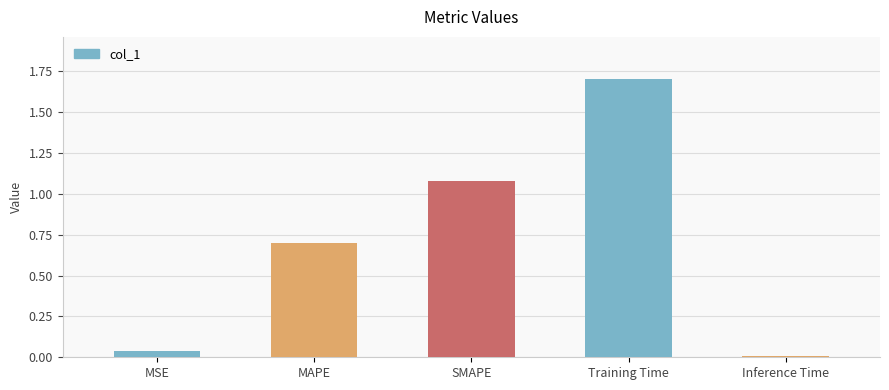

Which has a higher value, SMAPE or Training Time?

Training Time